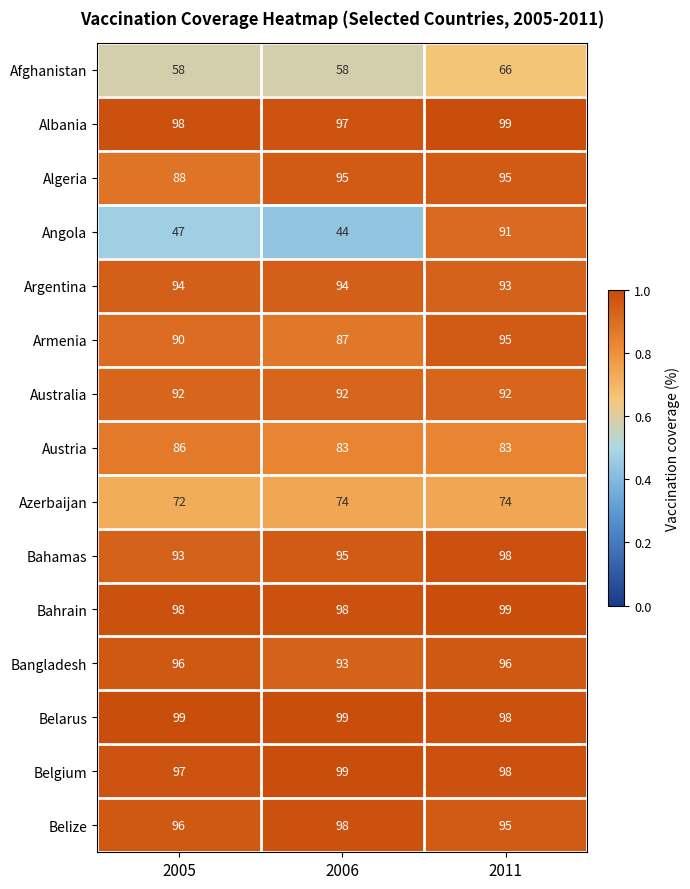

What is the maximum value shown in the chart?

99